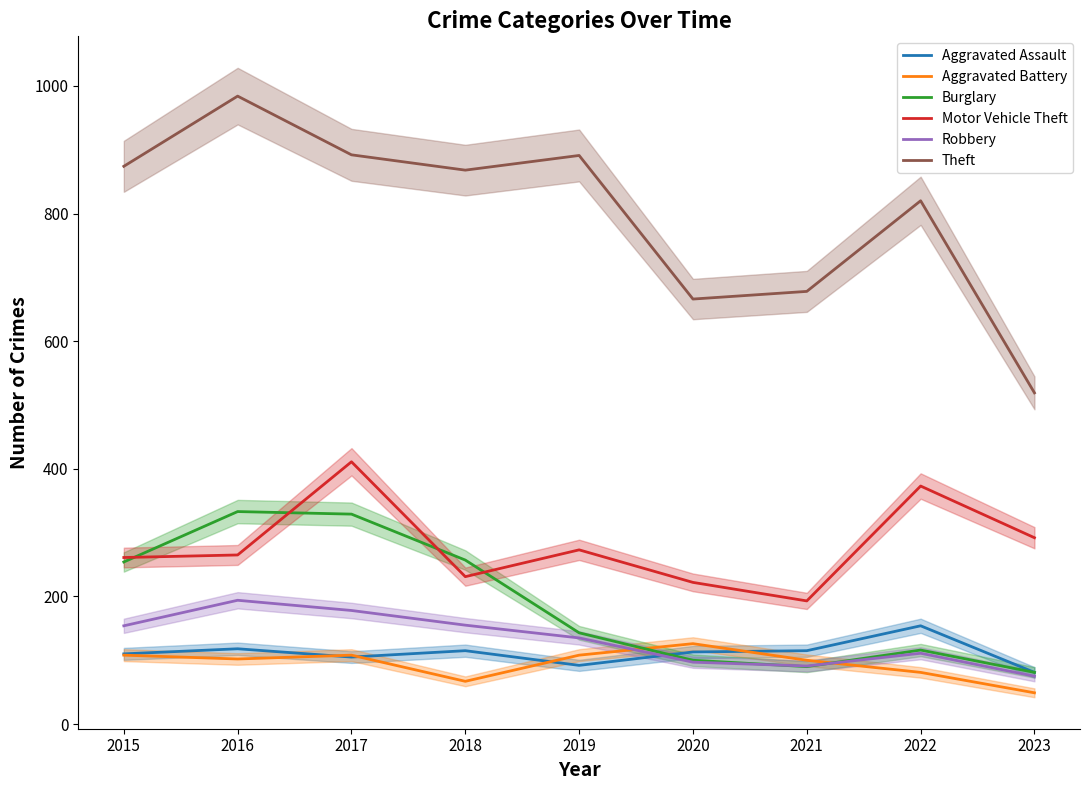

Reading right to left, extract all data points from this chart.

Aggravated Assault: 81	154	115	113	92	115	105	118	110
Aggravated Battery: 49	81	100	126	108	67	108	102	108
Burglary: 81	116	90	100	143	257	329	333	254
Motor Vehicle Theft: 292	373	193	222	273	231	411	265	261
Robbery: 75	111	91	97	135	155	178	194	154
Theft: 519	820	678	666	891	868	892	984	874